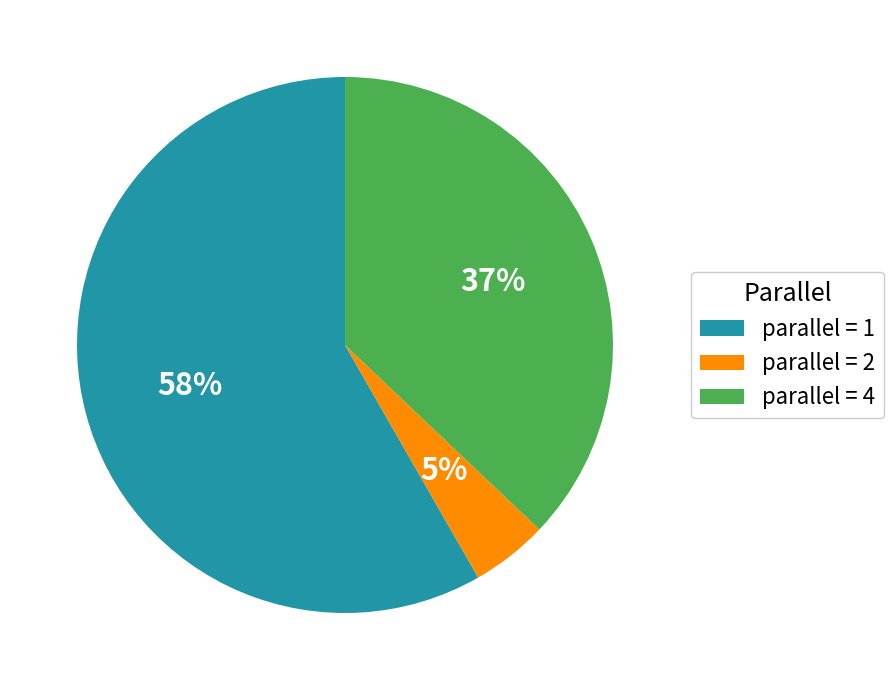

To the nearest percent, what portion does parallel = 4 represent?

37%